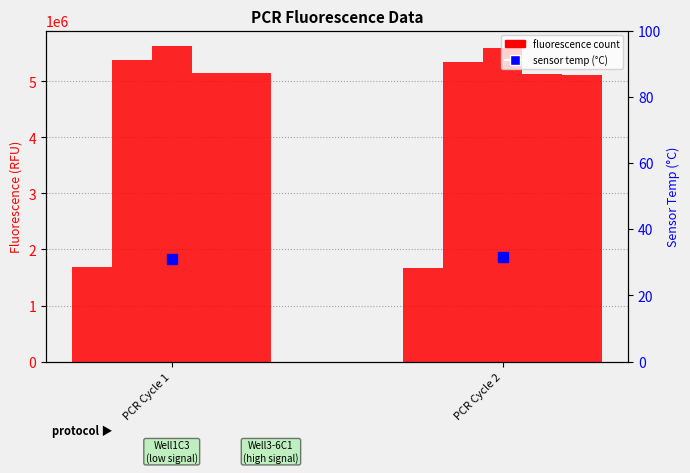

Rank the series by their maximum value, from highest to lowest.

Well4Cartridge3, Well3Cartridge1, Well5Cartridge1, Well6Cartridge1, Well1Cartridge3, Sensor Temp 1